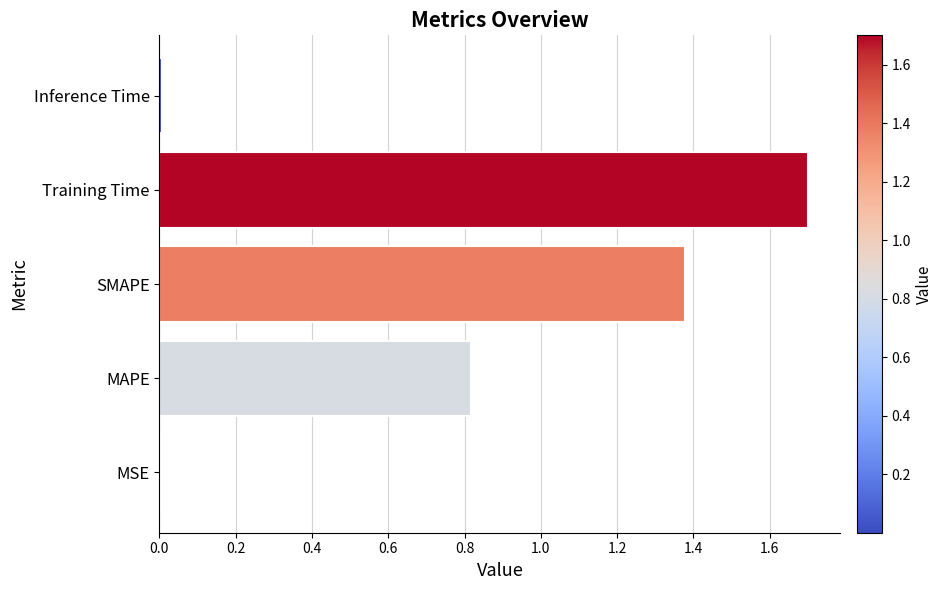

What is the sum of the values at Training Time and MAPE?

2.5